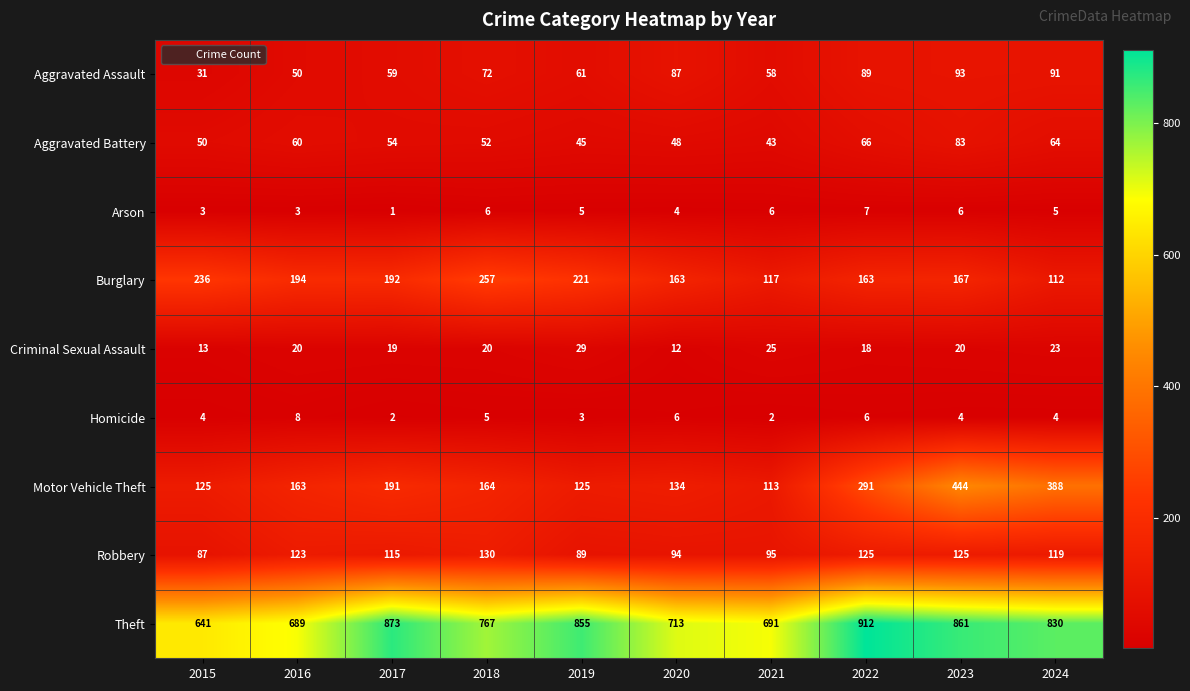

What is the sum of all Aggravated Assault values?

691